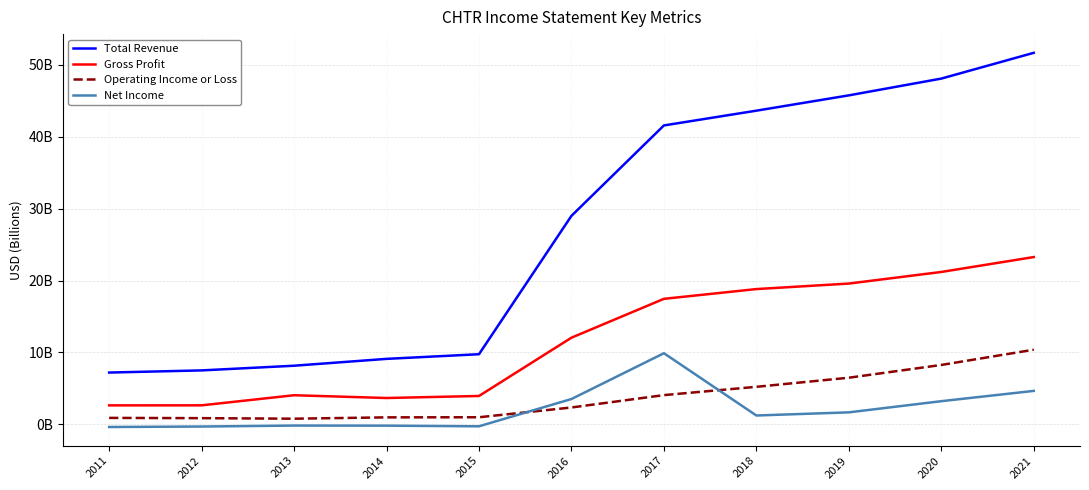

Is the value of Gross Profit at 2020 greater than the value of Operating Income or Loss at 2016?

Yes